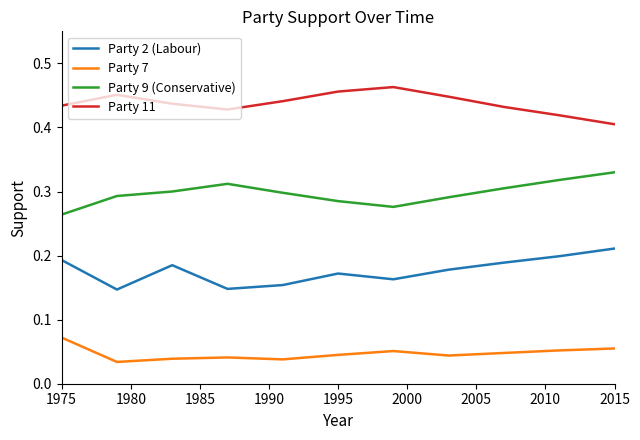

Does the chart have visible grid lines?

No